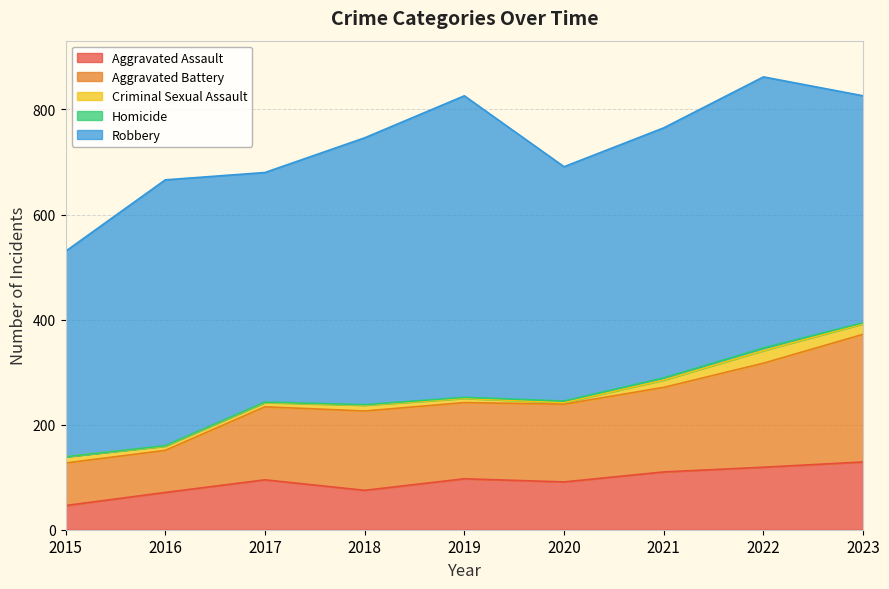

True or false: Homicide and Aggravated Battery cross at least once.

False